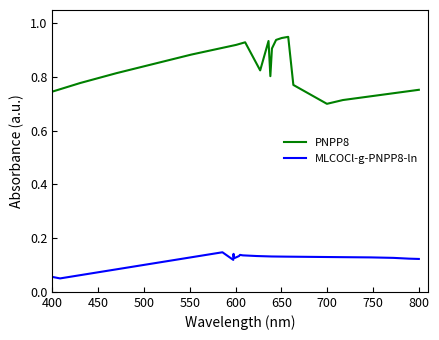

How many PNPP8 values are between 0 and 1?

18